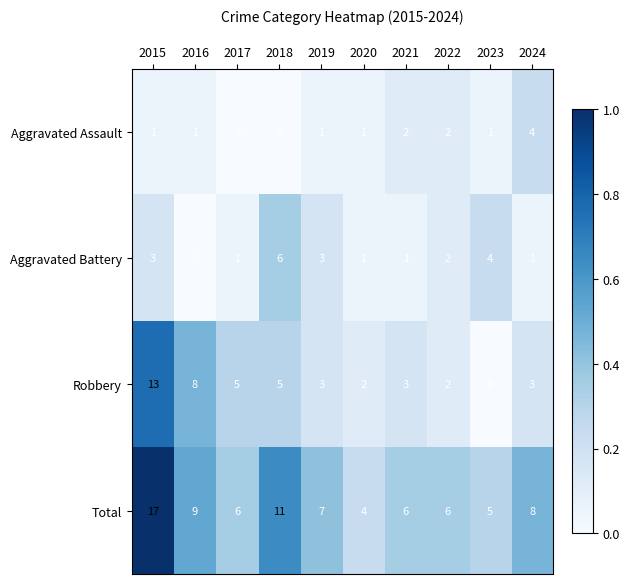

Count the number of data series in this chart.

4